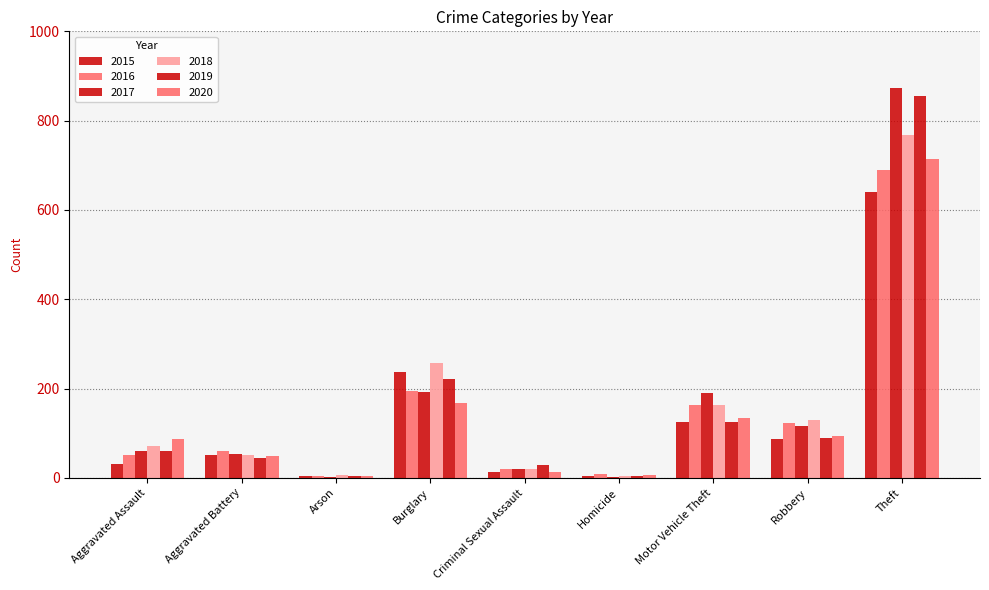

Are the bars grouped side by side (vs. stacked)?

Yes